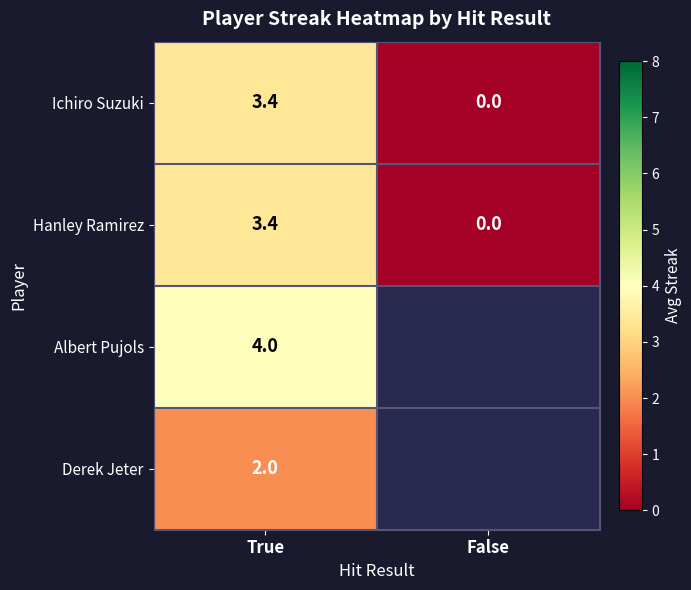

Count the number of data series in this chart.

4